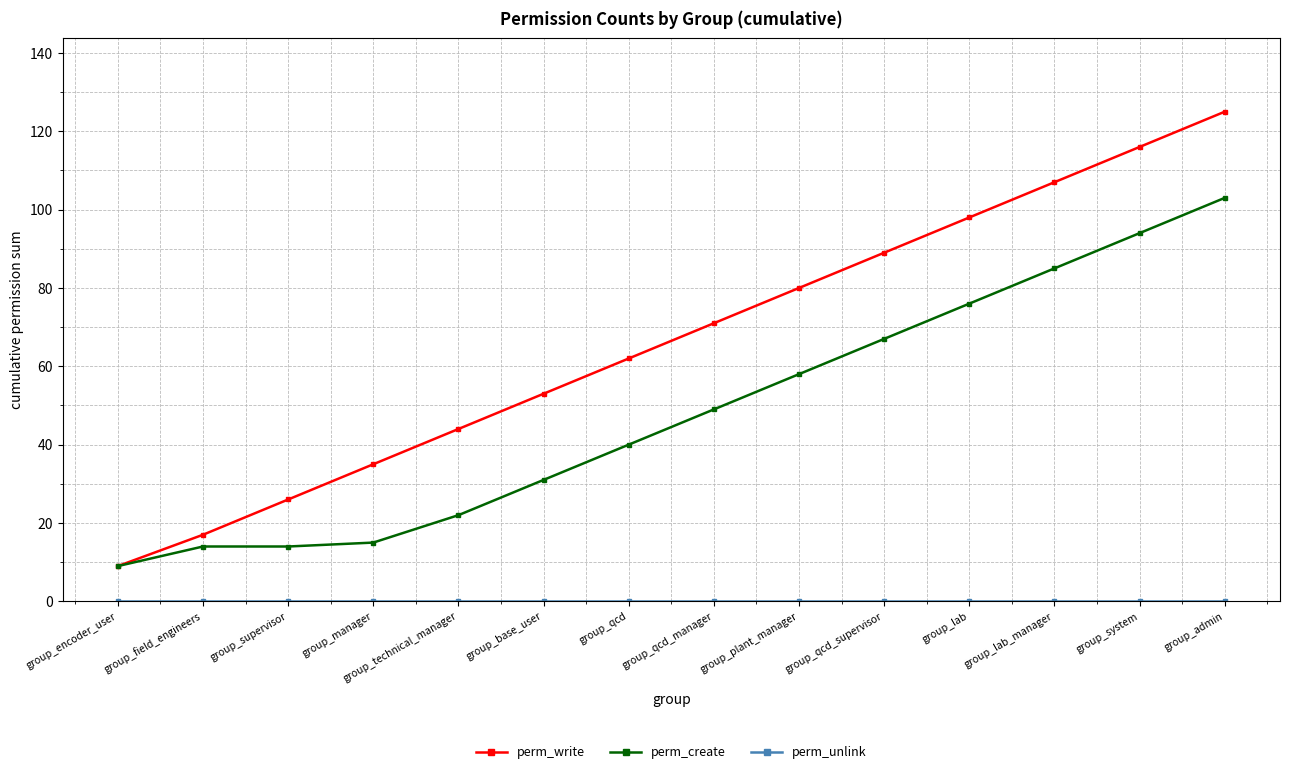

What position from the right is group_lab_manager?

3